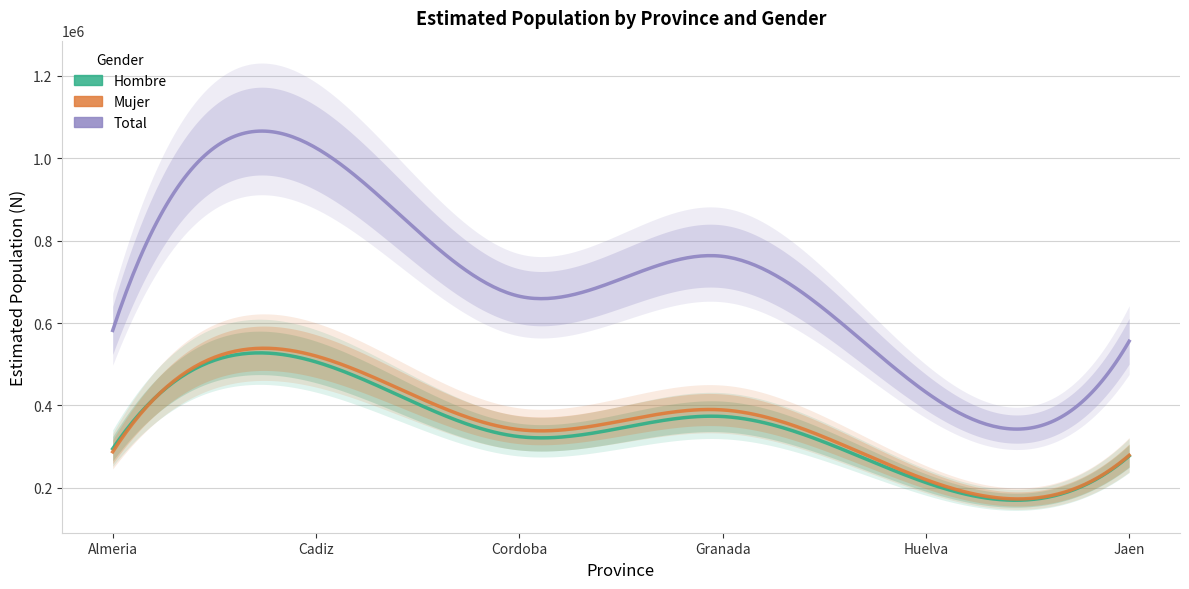

Which series has the widest spread of values?

Total_N